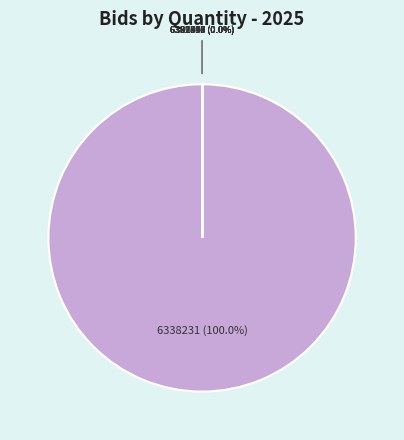

What is the smallest slice in the pie chart?

GEM/2025/B/6382978